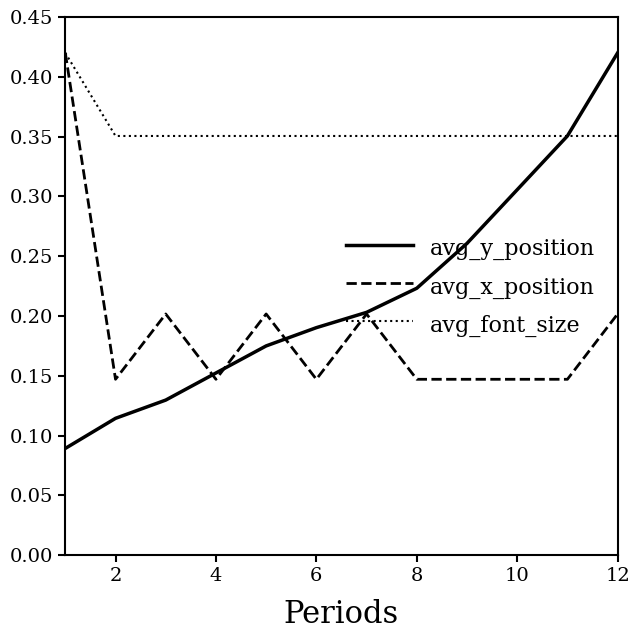

Is this an area chart (filled region under the line)?

No